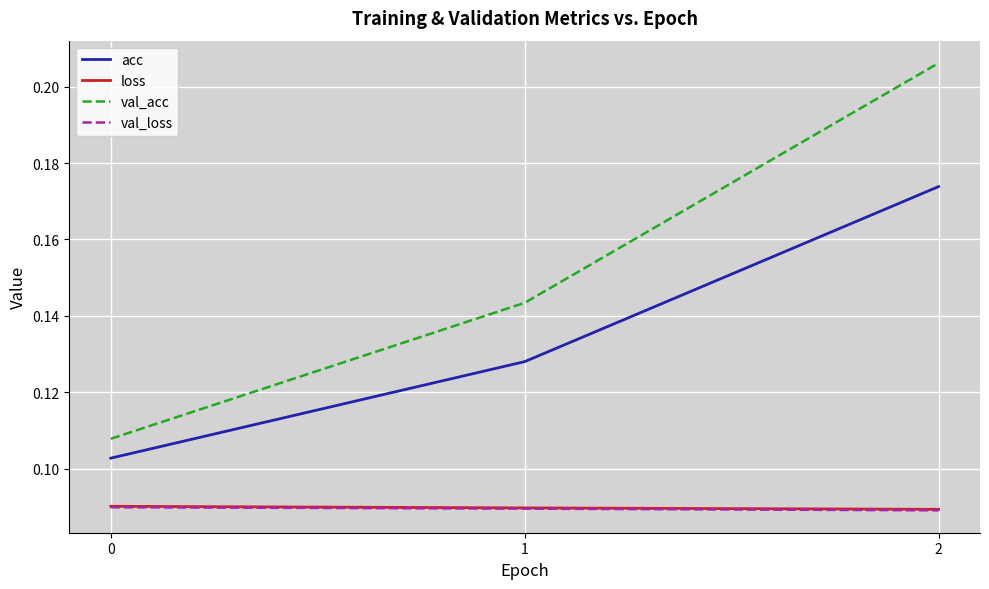

Which series has the largest total across all categories?

val_acc